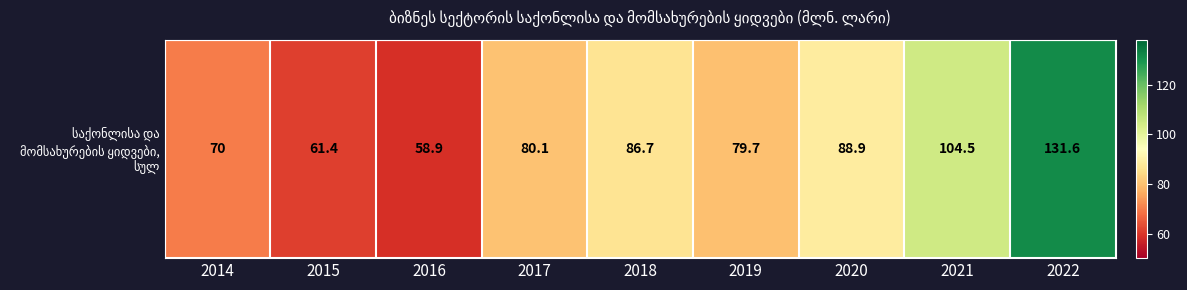

What is the ratio of the value at 2018 to the value at 2014?

1.2